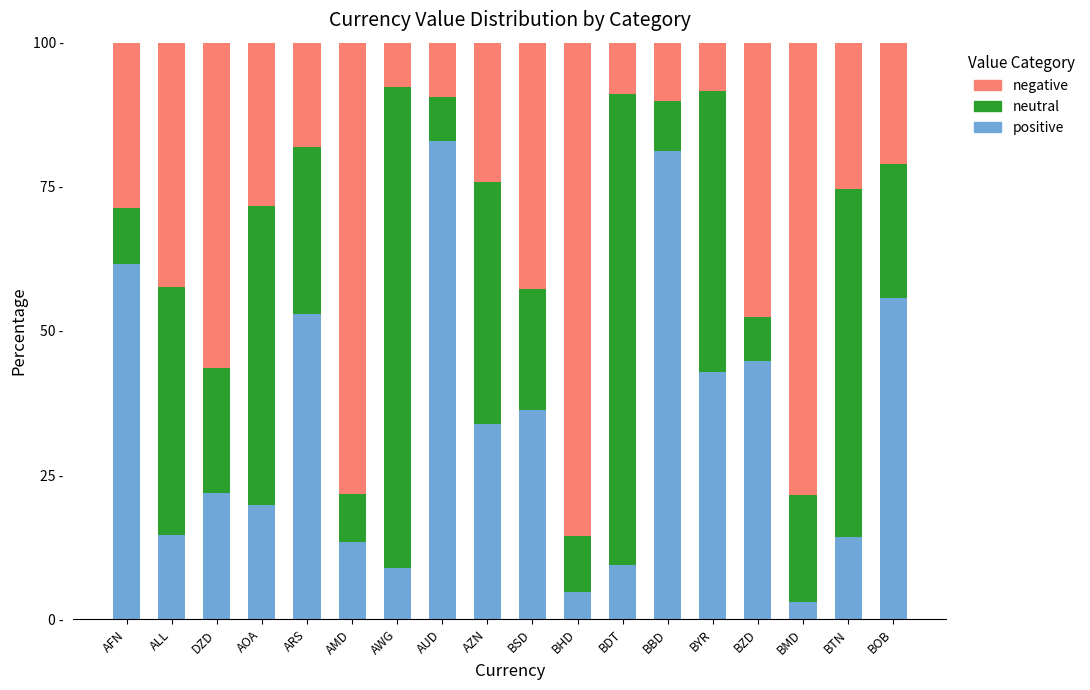

Does the chart contain stacked bars?

Yes